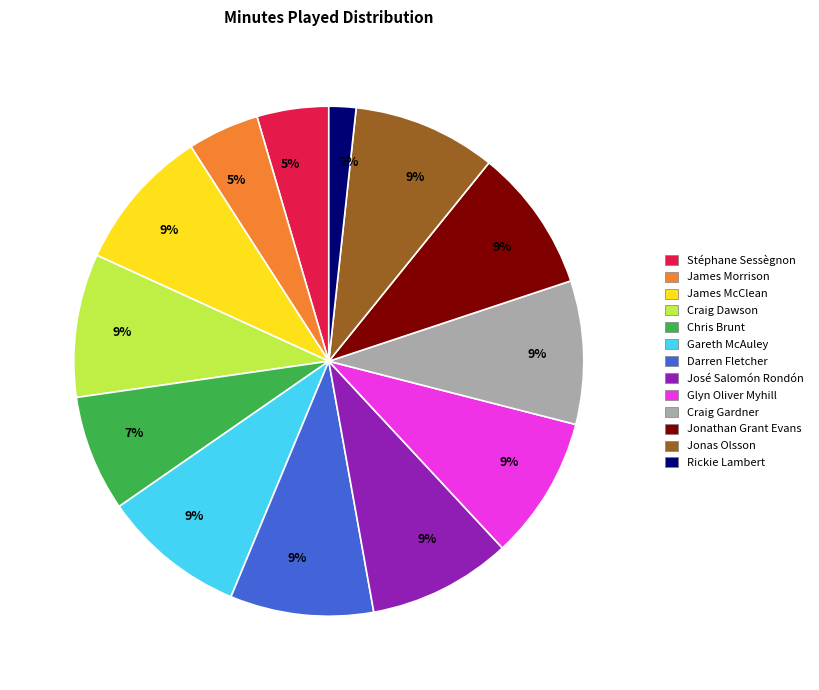

To the nearest percent, what is the difference between the largest and smallest slice percentages?

7%